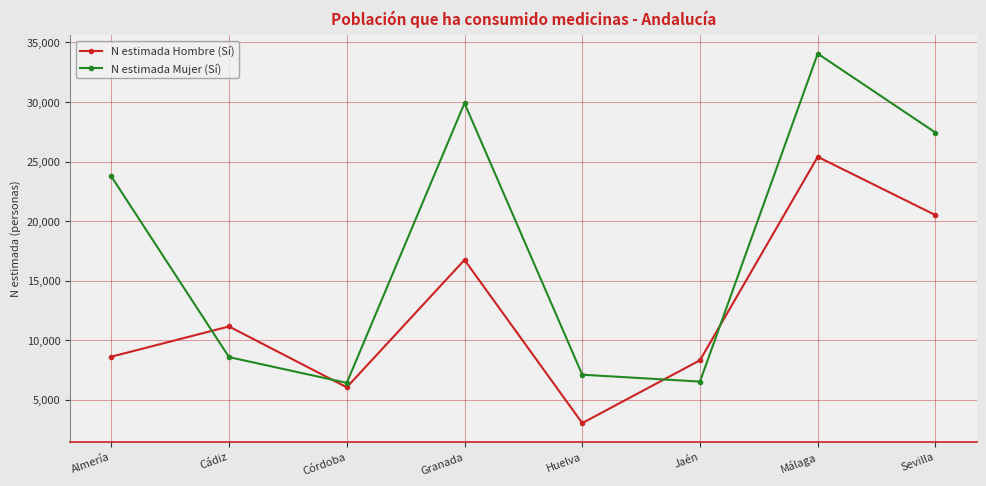

Where is N estimada Hombre (Sí) nearest to the value 14213?

Granada